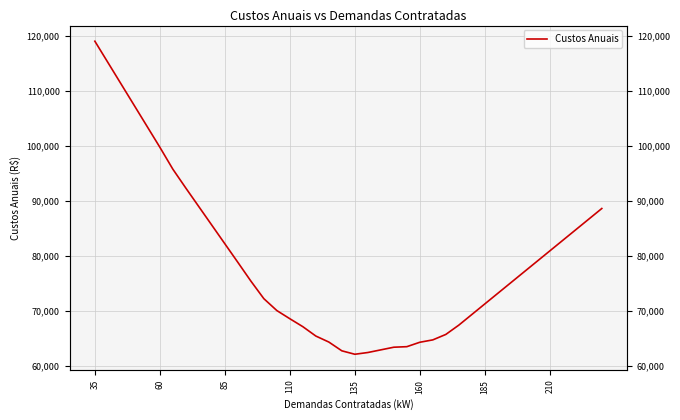

What is the maximum value shown in the chart?

119086.2